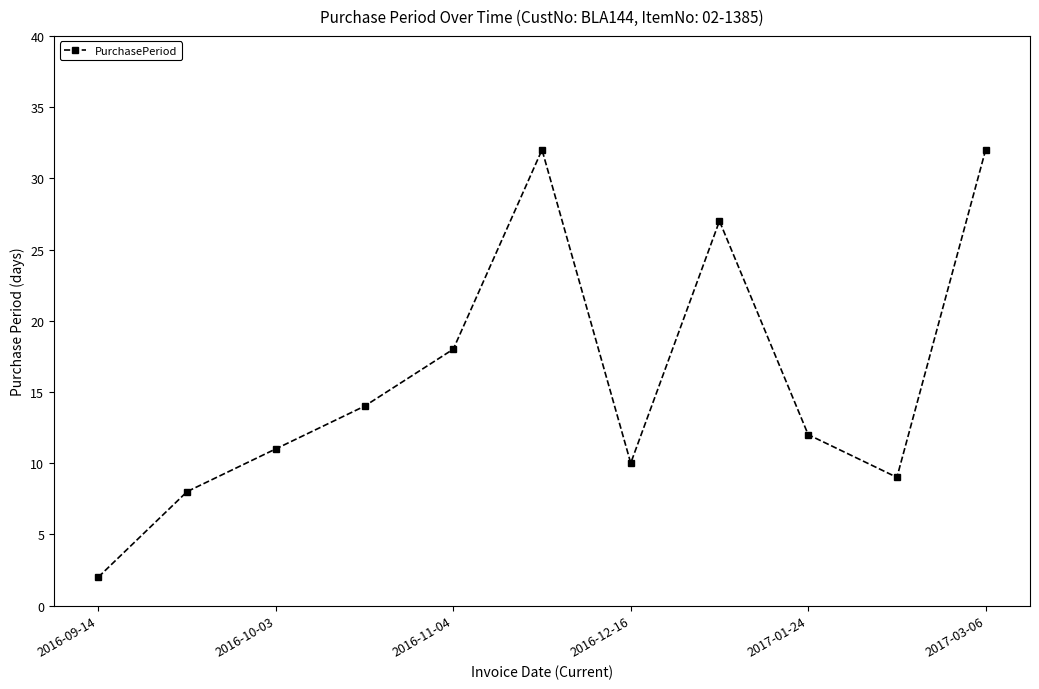

What is the value of the 1st point from the left?

2